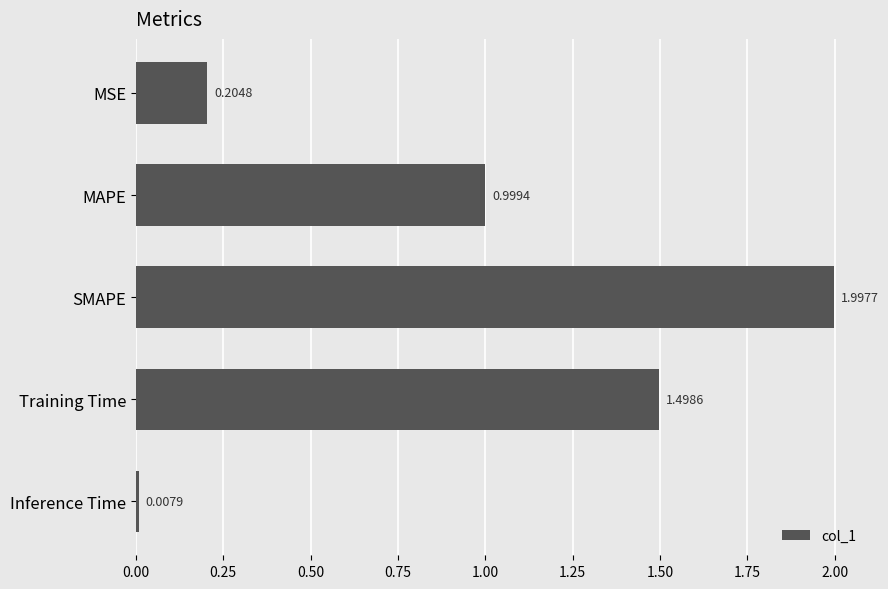

Where is the data nearest to the value 1?

MAPE